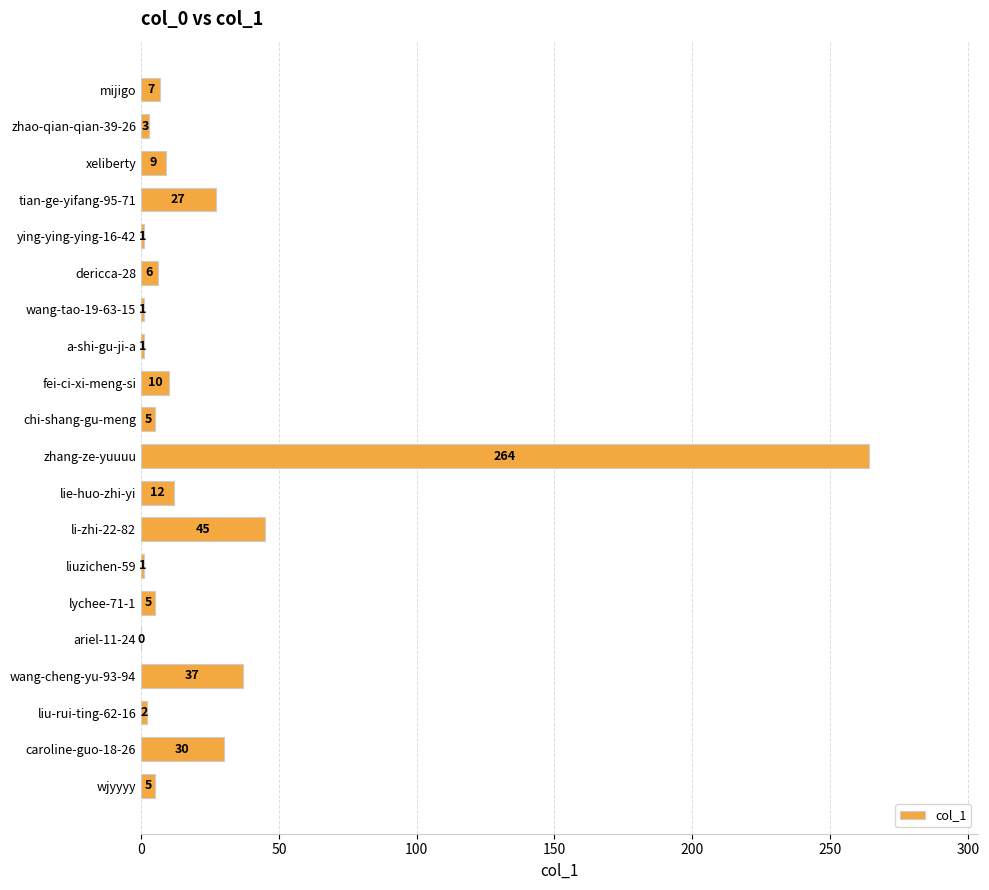

What is the sum of all values?

471